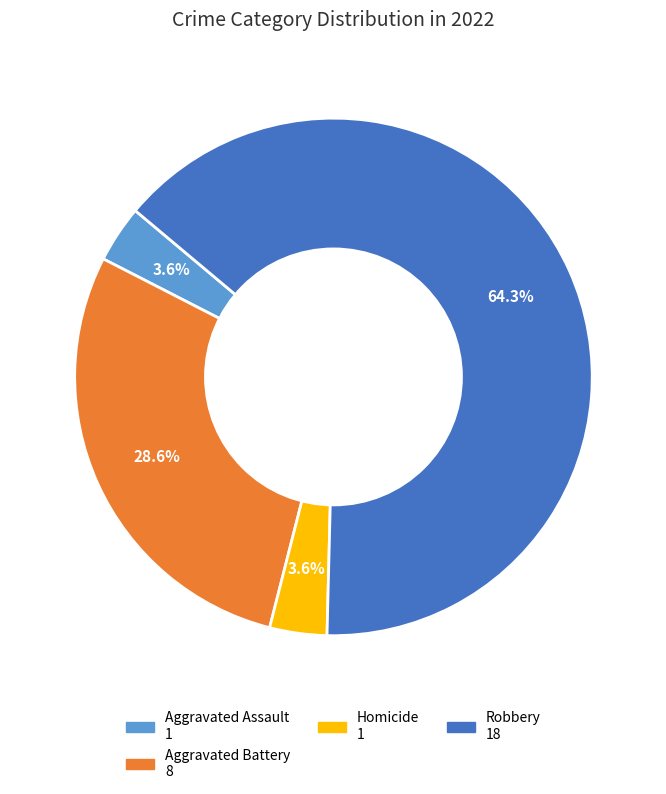

How many slices are in this pie chart?

4